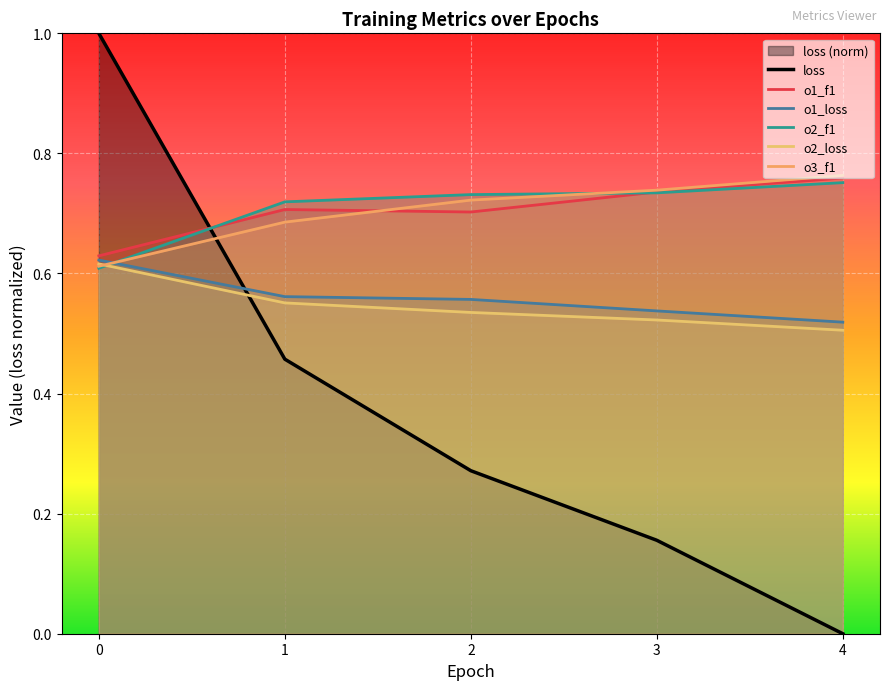

Which category has the lowest value across all series?

4